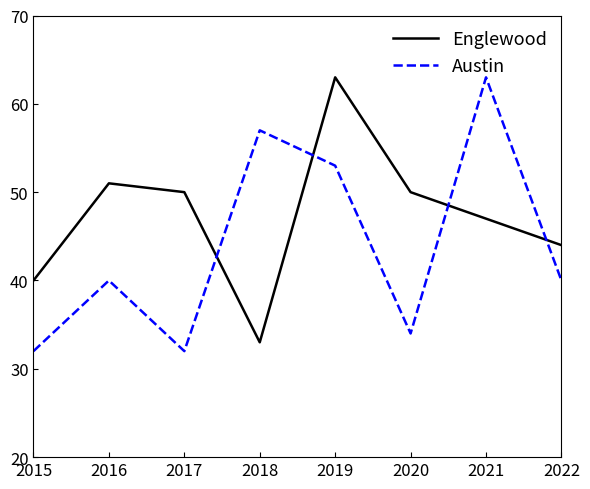

What is the total value across all series at 2017?

82